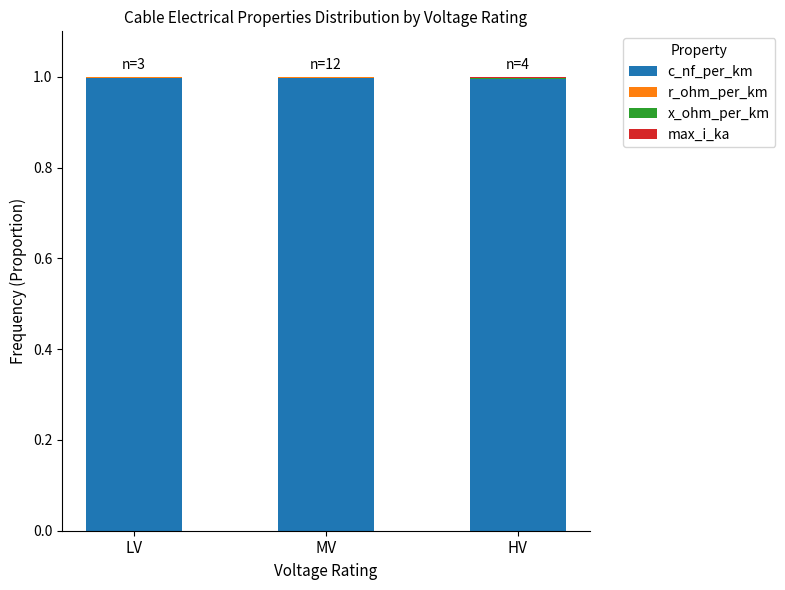

The value of c_nf_per_km at HV is 1.0. True or false?

True